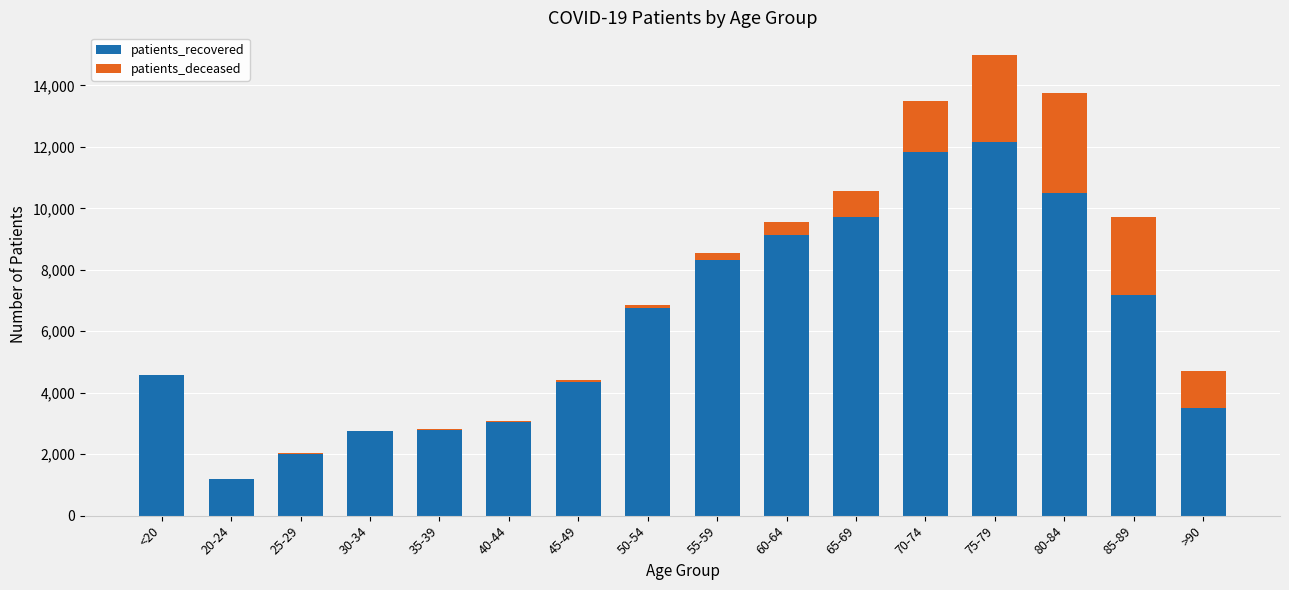

What is the total value across all series at 40-44?

3081